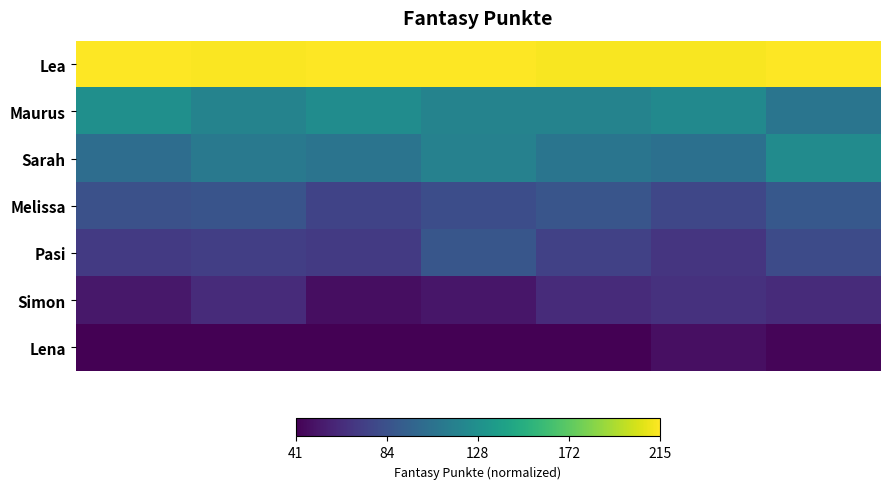

At how many categories does at least one series exceed 0?

7